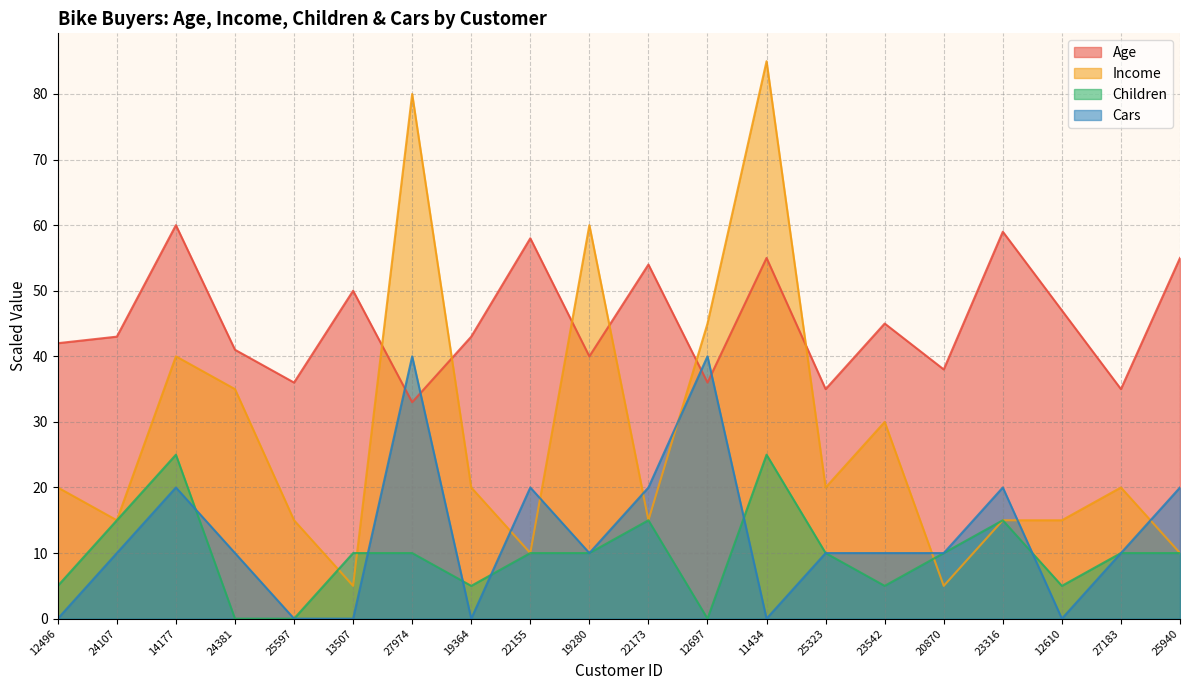

What is the maximum value shown in the chart?

85